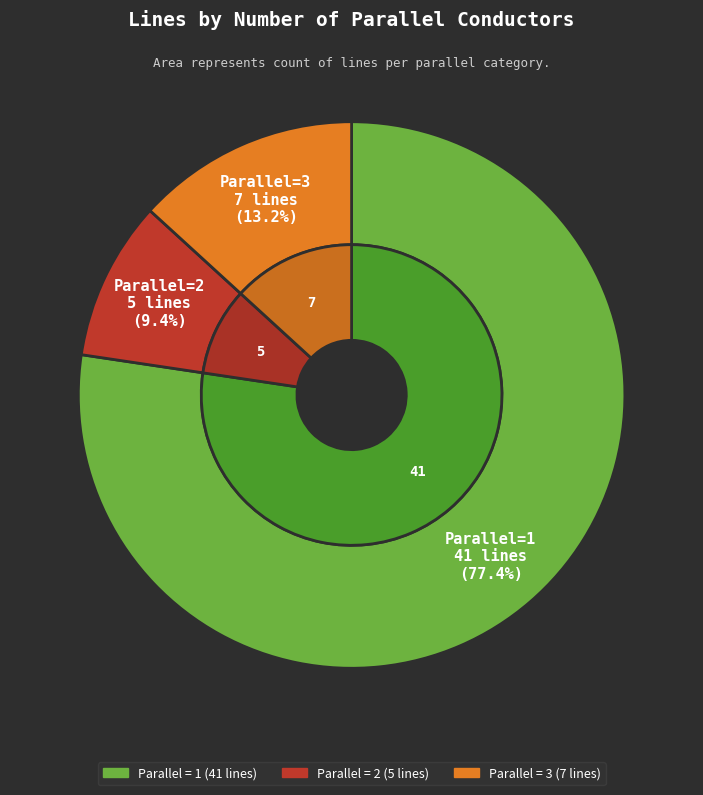

True or false: 1 accounts for 64% of the total.

False